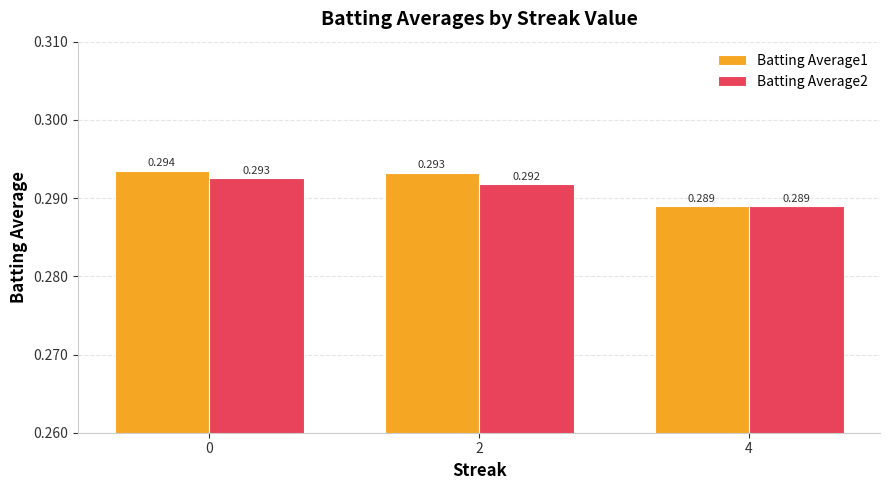

Is the value of Batting Average1 at 4 greater than the value of Batting Average2 at 0?

No